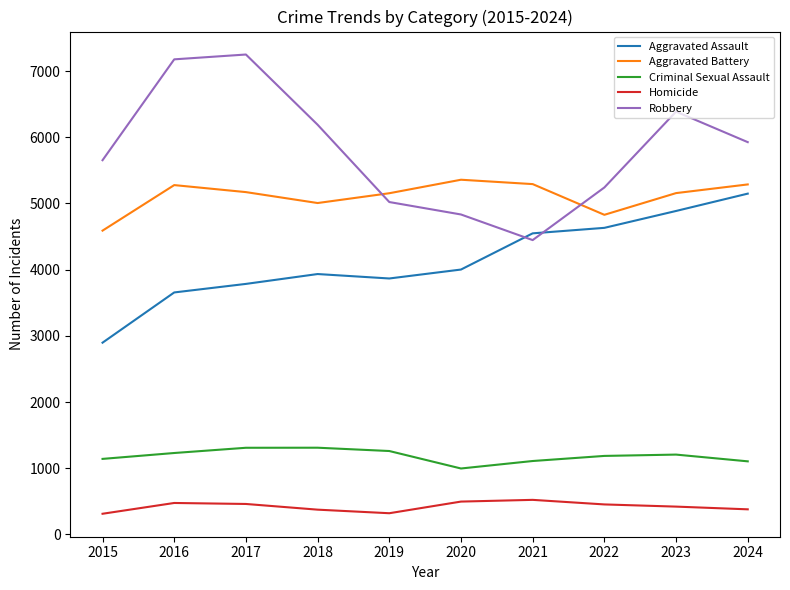

True or false: Homicide and Robbery cross at least once.

False